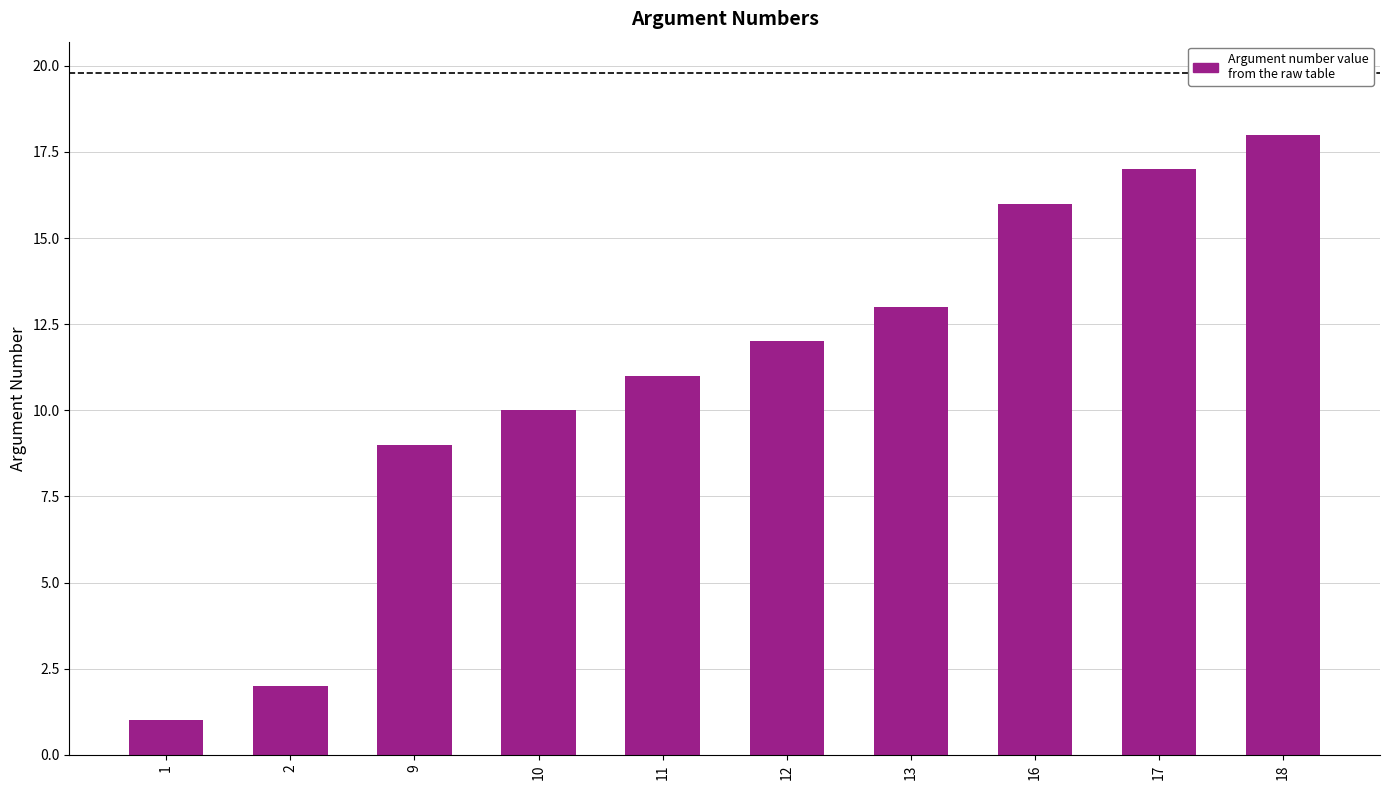

How many bars are there in total?

10